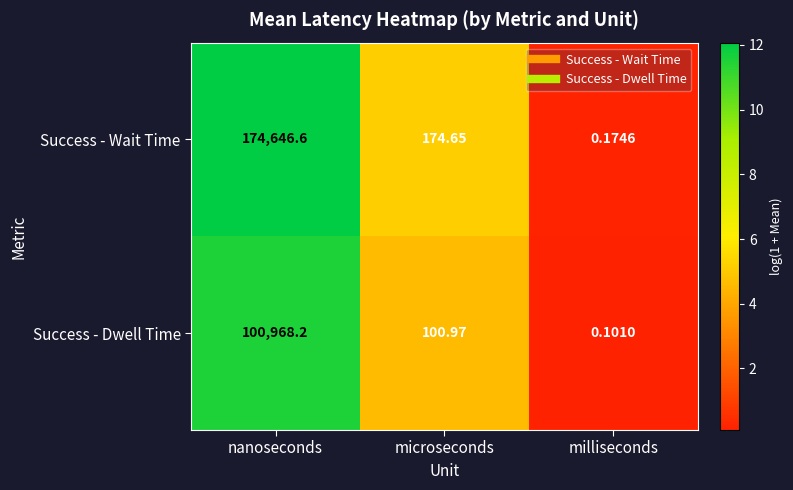

List the series in order of their overall mean, highest first.

Success - Wait Time, Success - Dwell Time